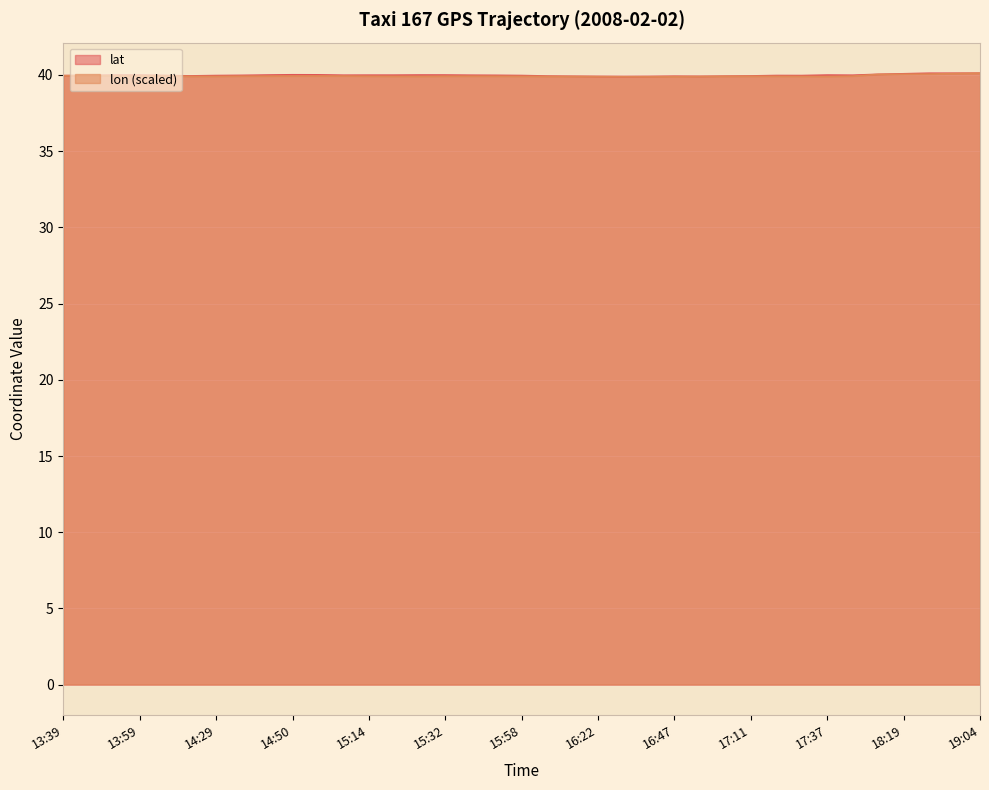

What are all the series names shown in the legend?

lat, lon (scaled)